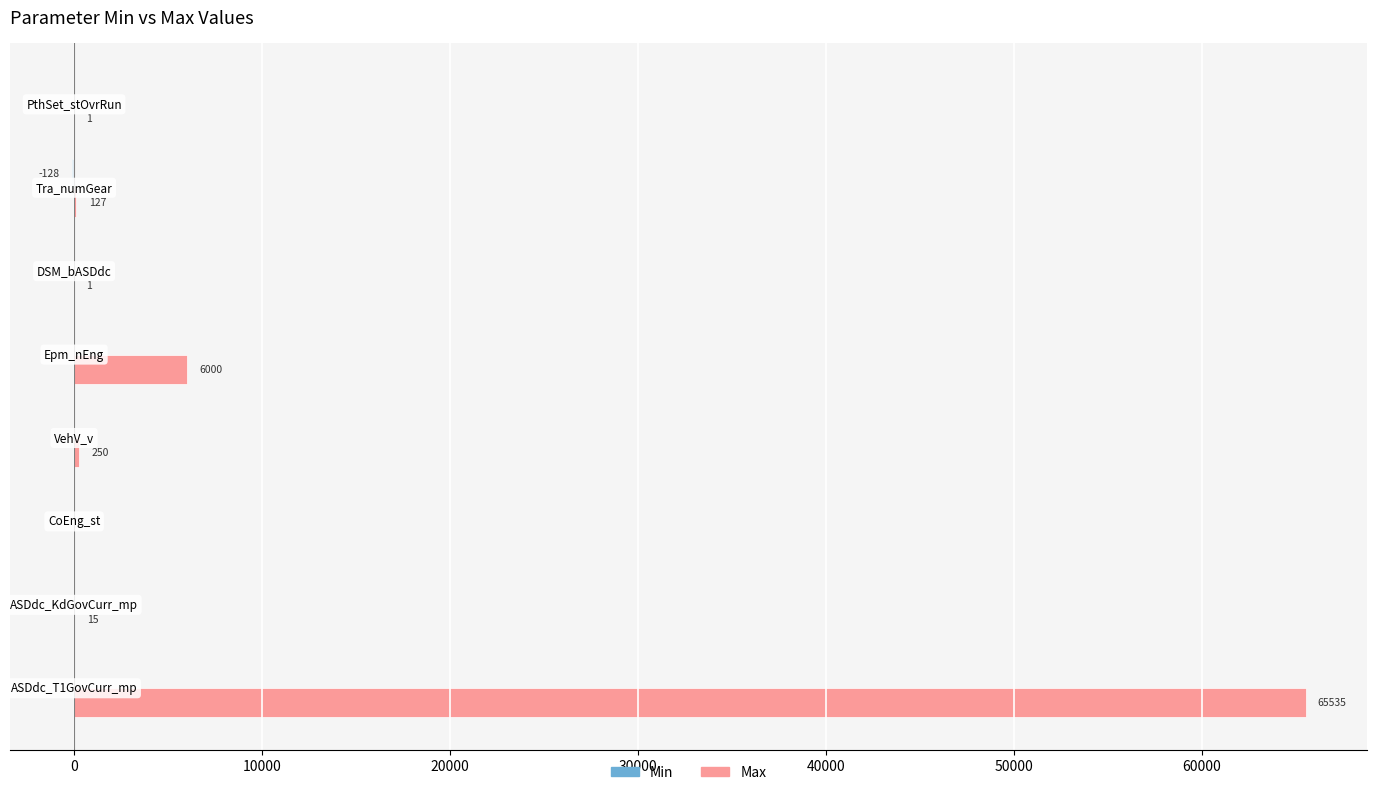

Which series has the largest total across all categories?

Max